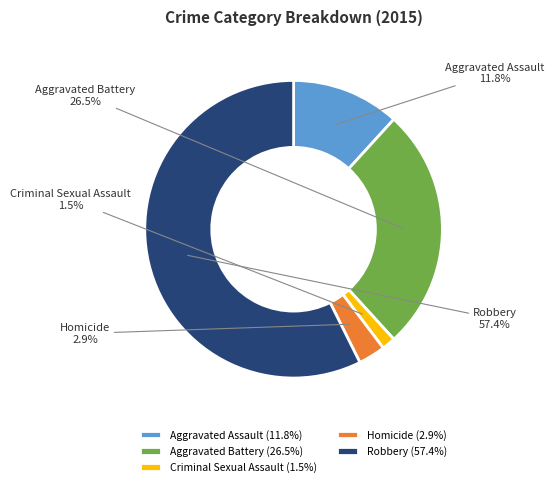

Count the number of slices in the pie.

5